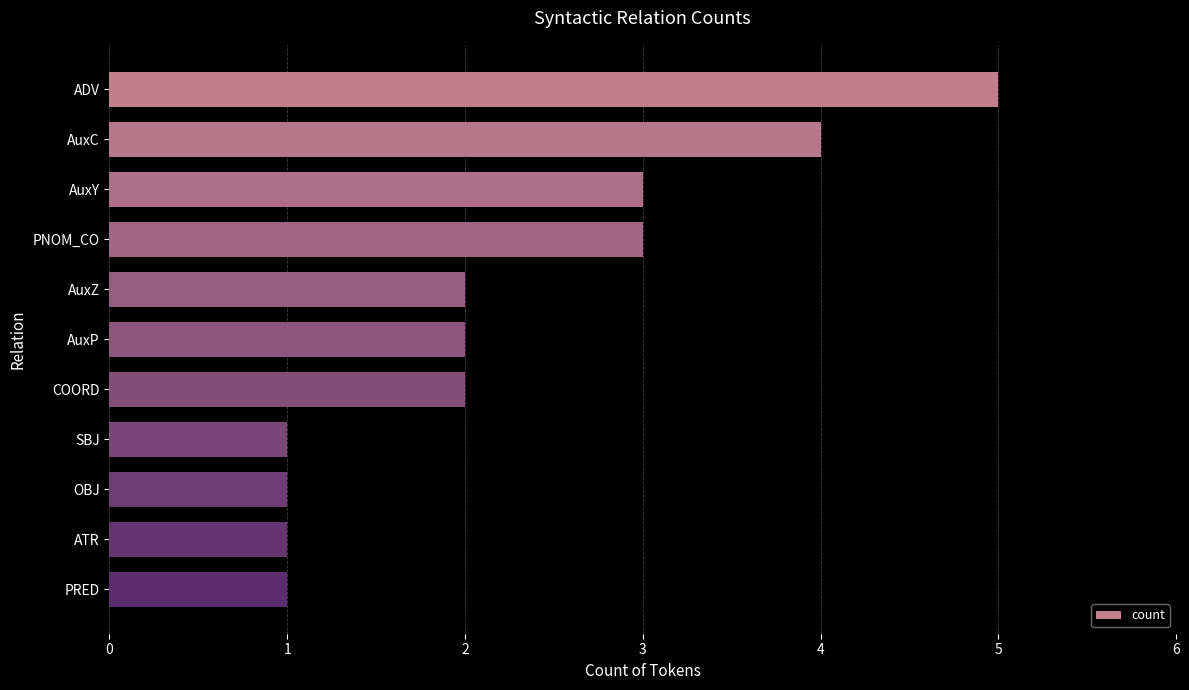

What is the sum of all values?

25